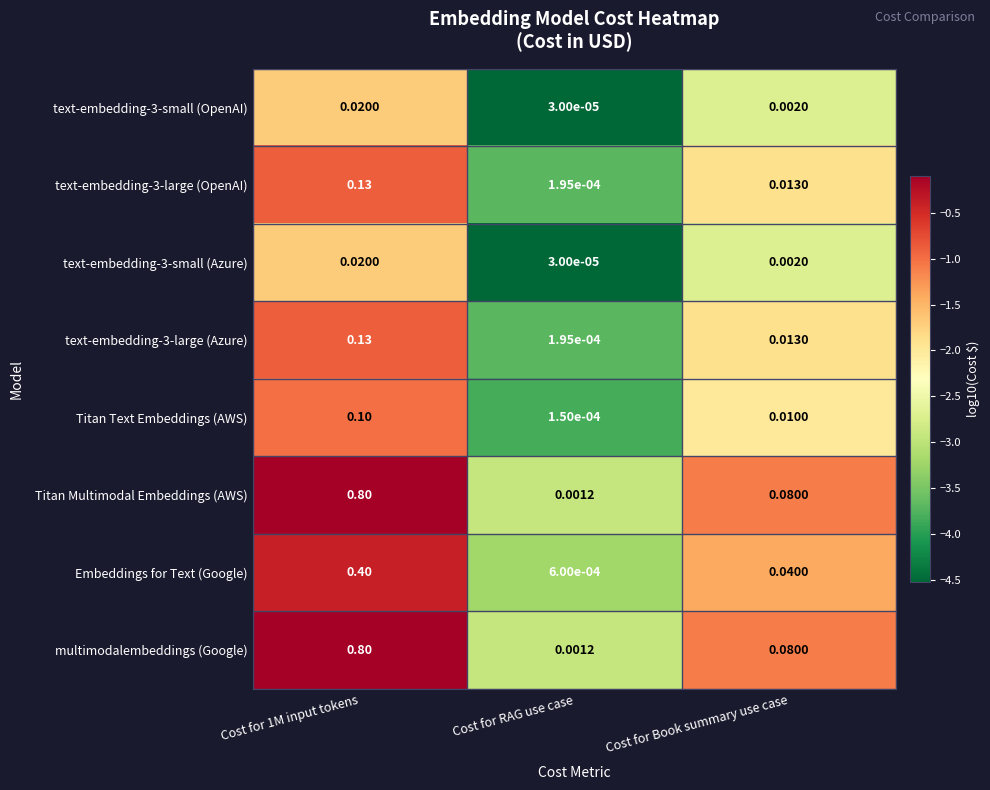

At which label is Titan Multimodal Embeddings (AWS) closest to 0?

Cost for RAG use case